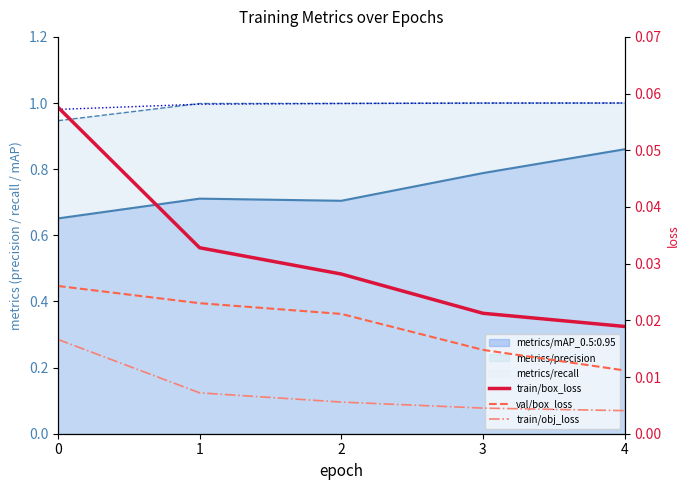

The value of train/obj_loss at 1 is 0.0. True or false?

True